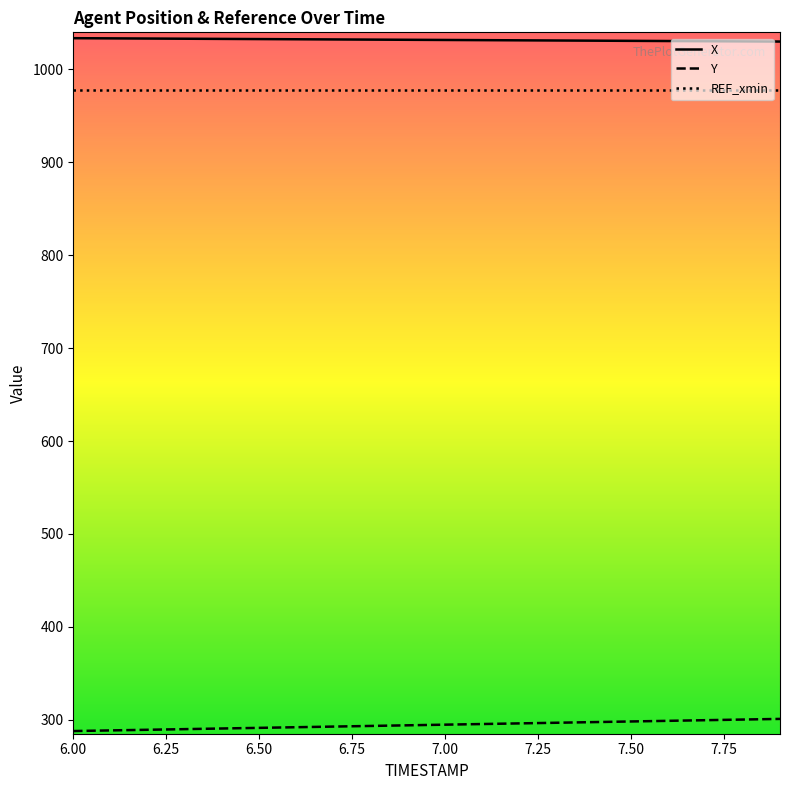

What position from the right is 6.7?

13